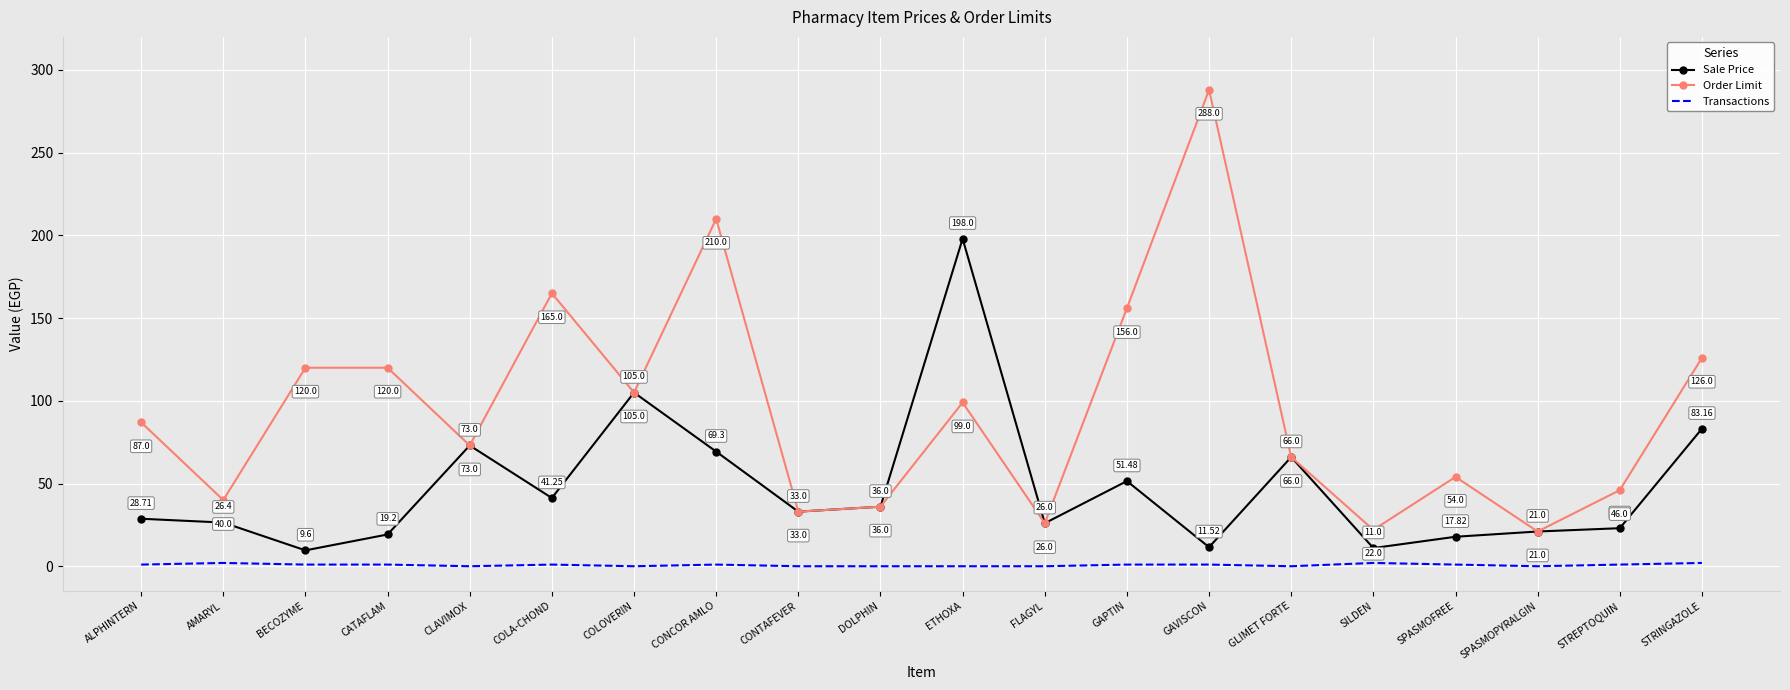

Which series changed the most between COLA-CHOND and ETHOXA?

Sale Price